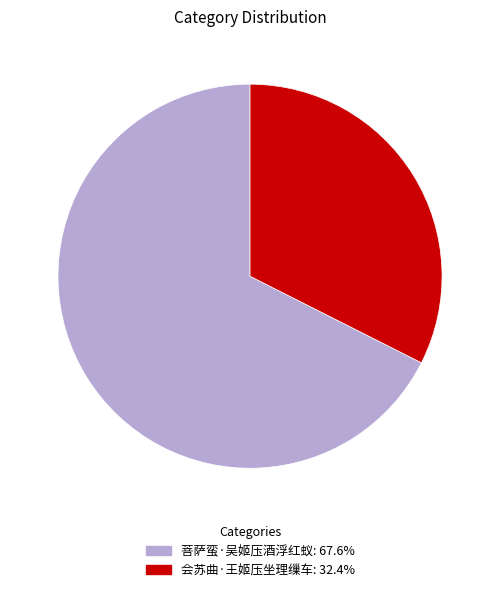

How many segments does this pie chart have?

2